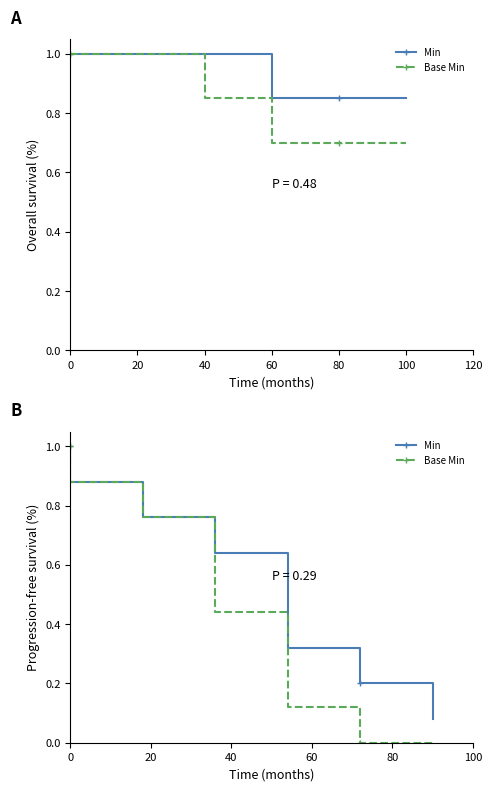

What are all the series names shown in the legend?

Min, Base Min